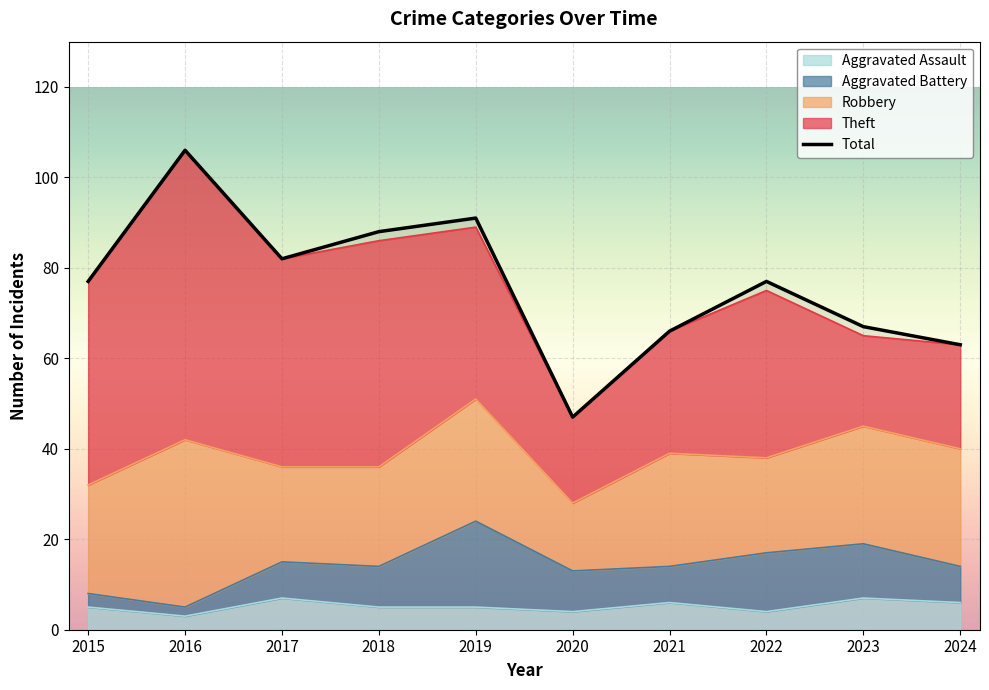

At how many categories does at least one series exceed 5?

10